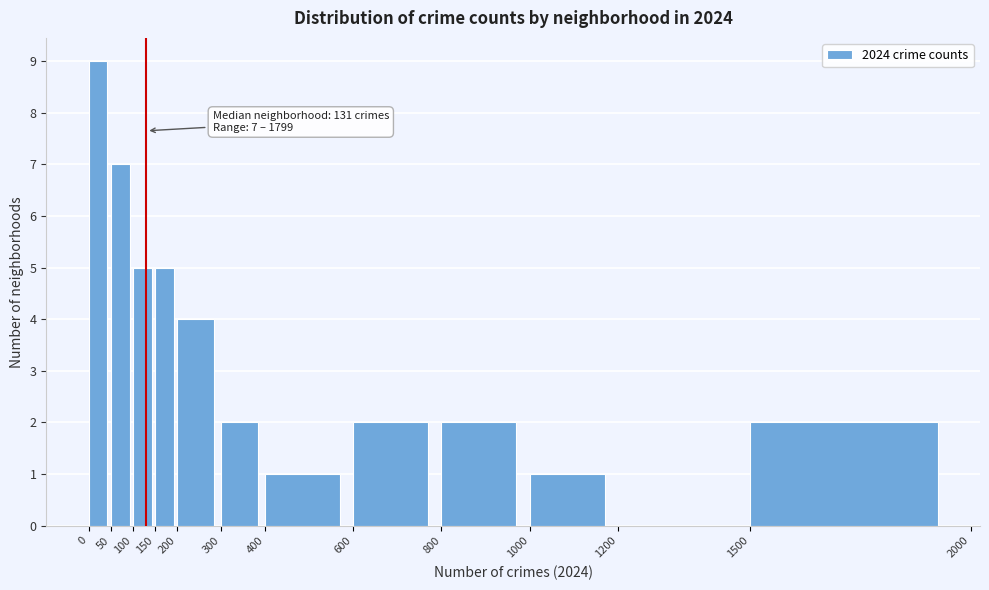

Over which range of the x-axis is the bar tallest?

0 to 50